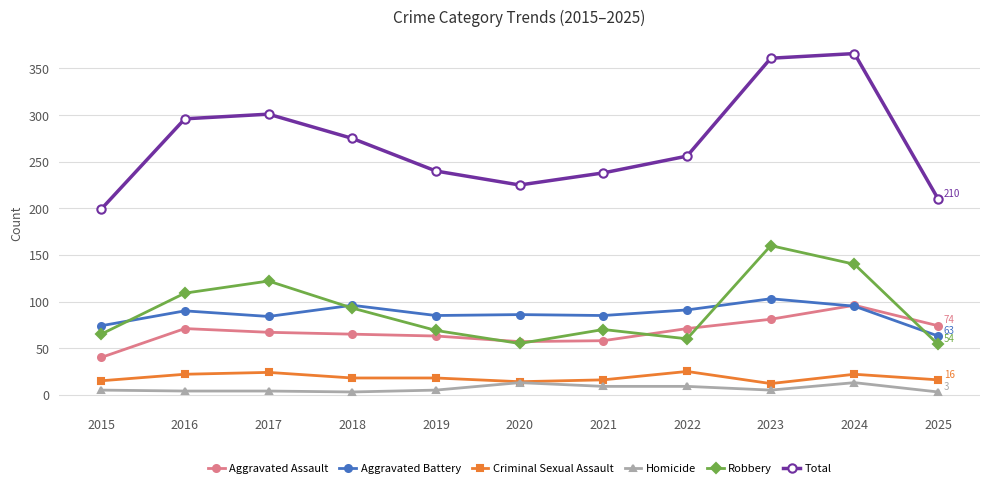

How many values in the Criminal Sexual Assault series are below 18?

5